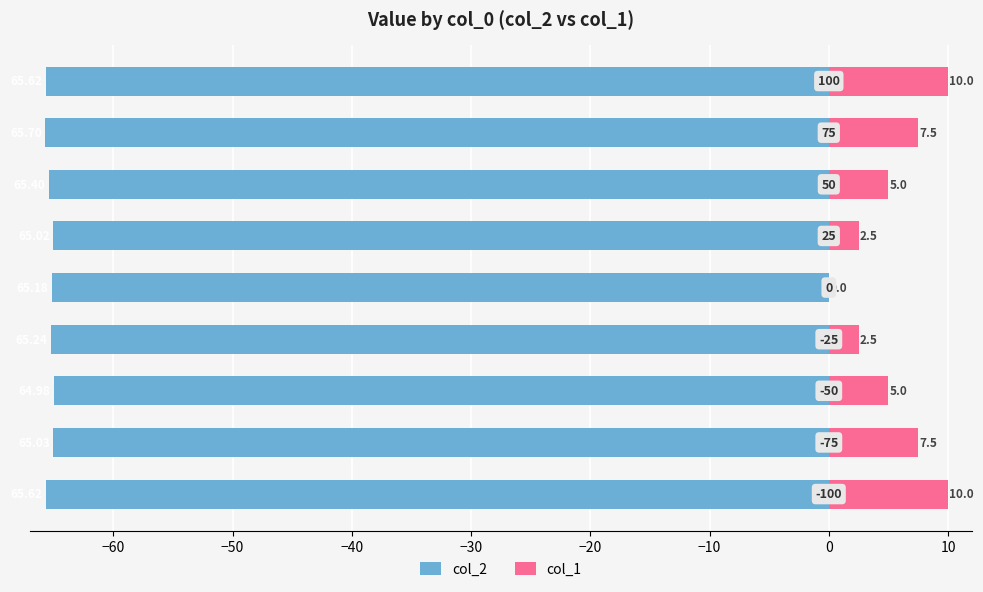

Does the chart contain any negative values?

Yes